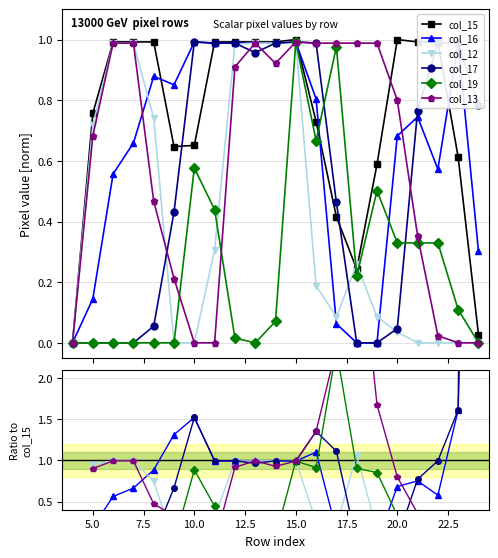

What are all the series names shown in the legend?

col_15, col_16, col_12, col_17, col_19, col_13